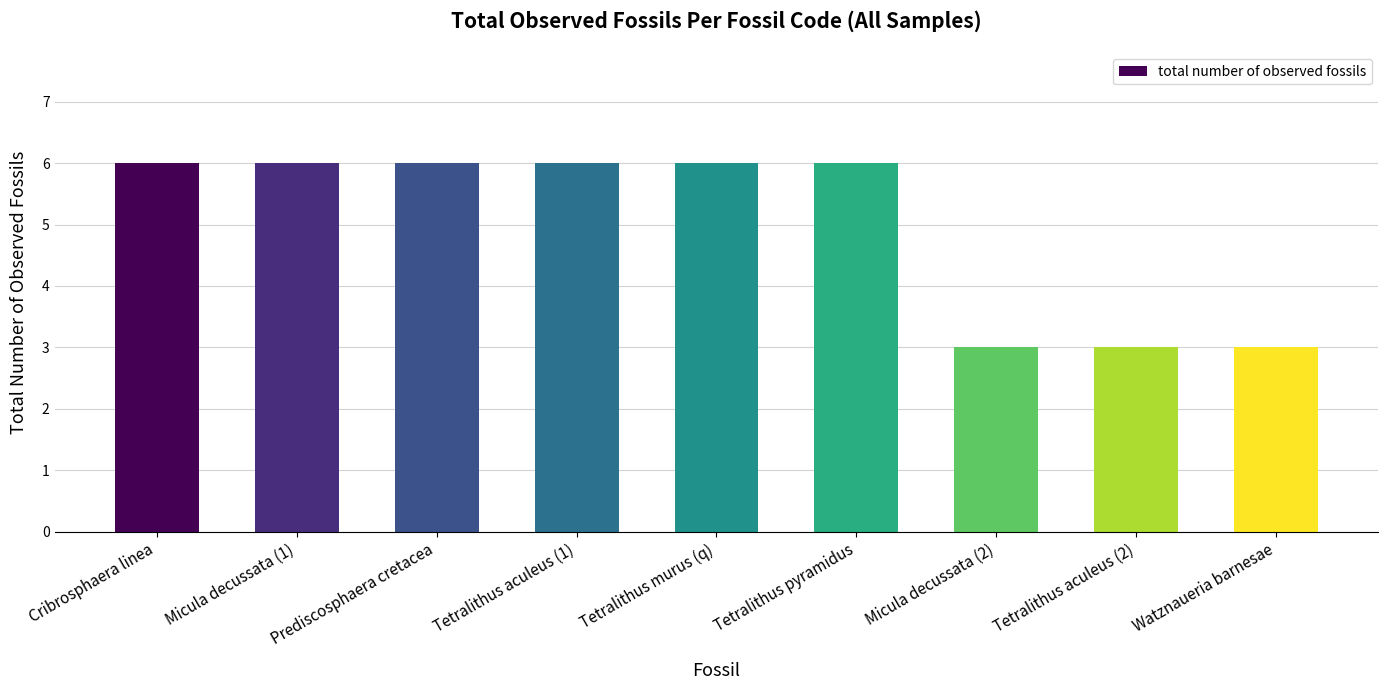

What is the sum of all values?

45